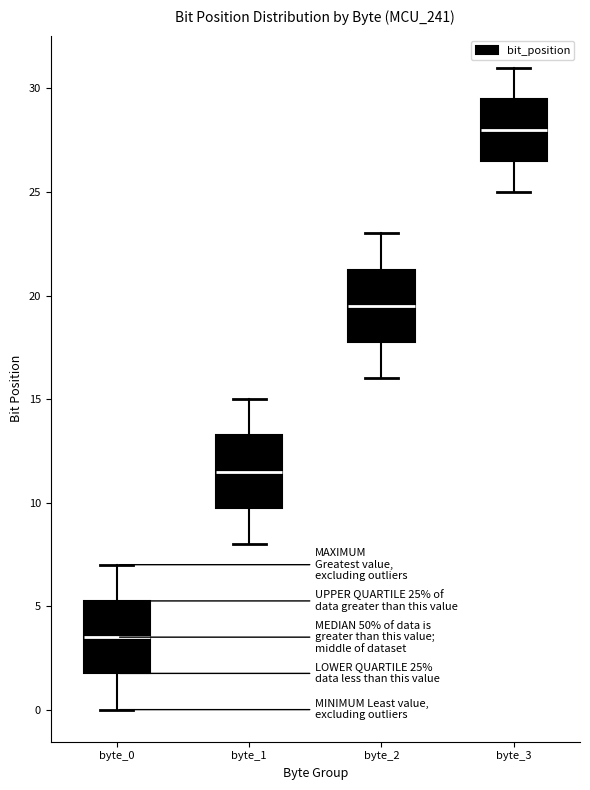

Which box's median line is the lowest?

byte_0